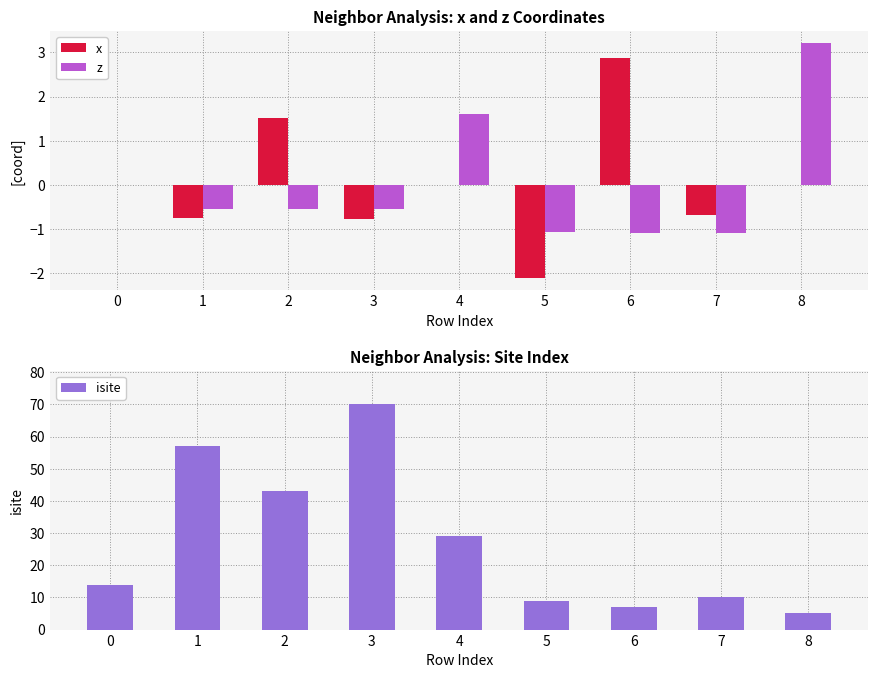

At which label does x first exceed 0?

2